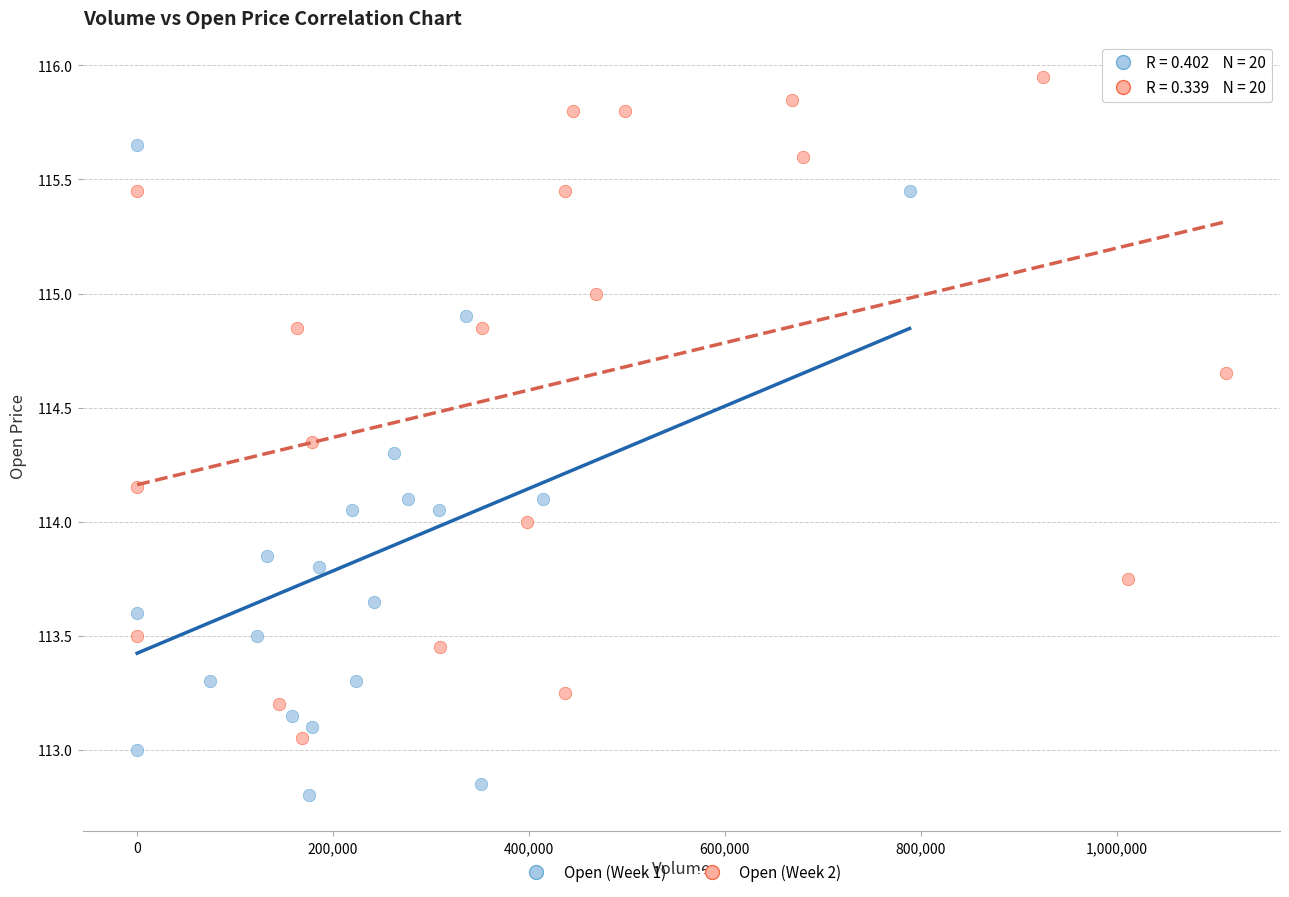

Which series contains the lowest Y value?

Open (Week 1)